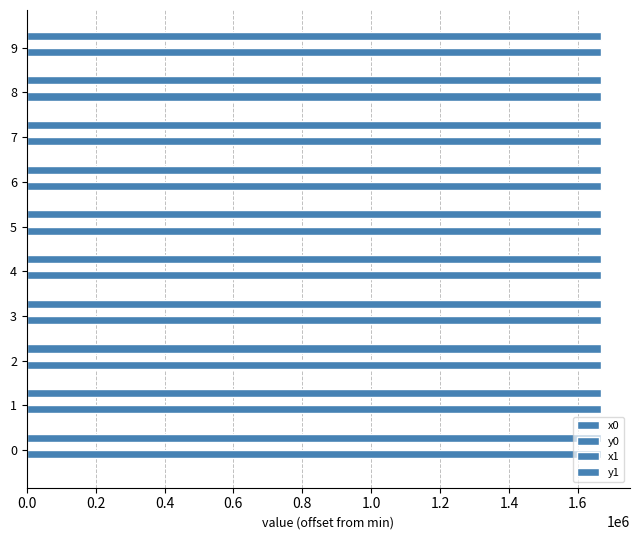

How many data points does each series have?

10